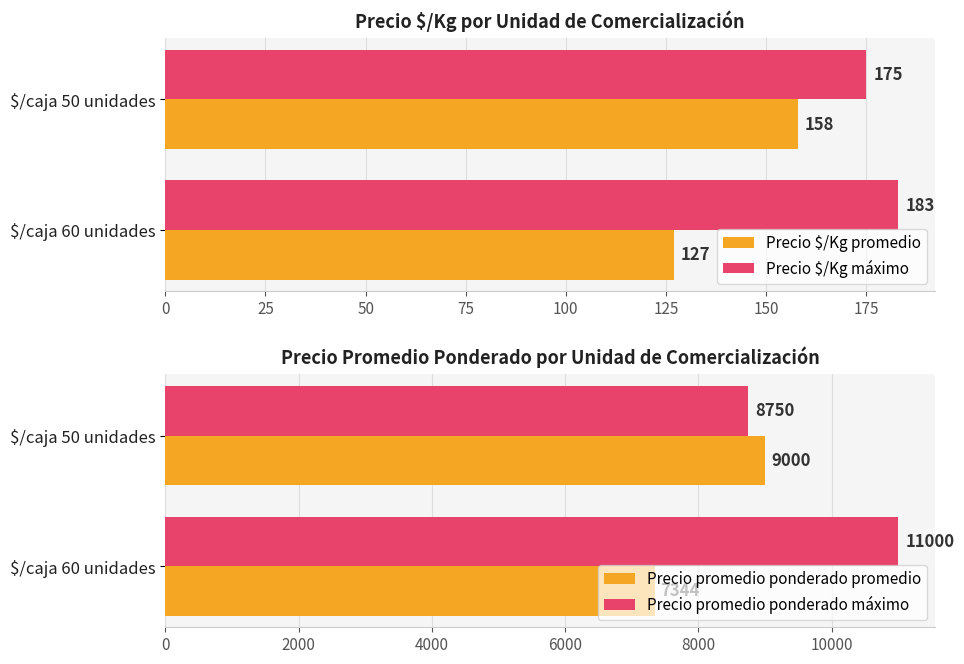

Where is Precio $/Kg promedio nearest to the value 142?

$/caja 60 unidades